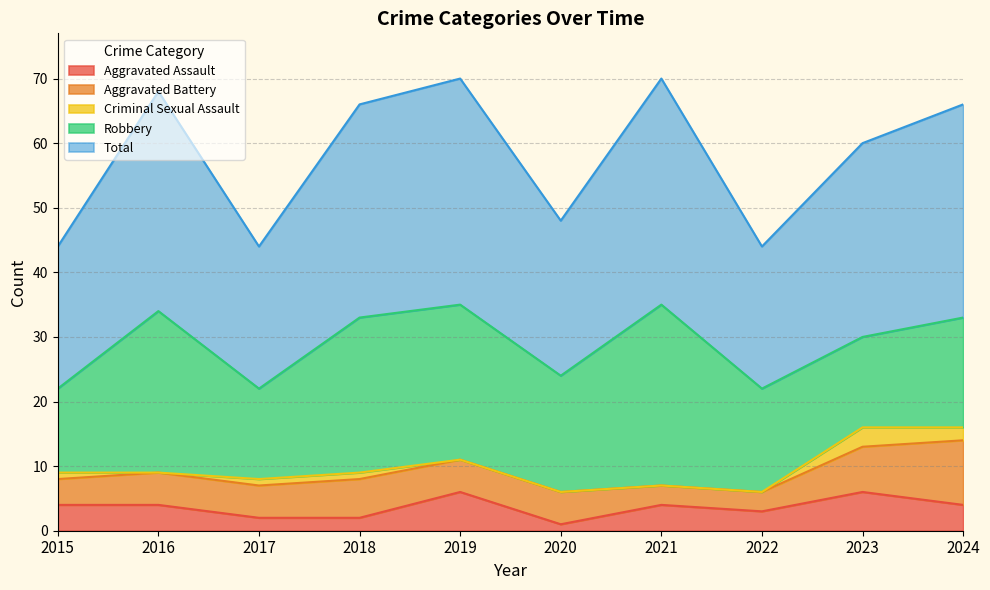

What is the value of the Robbery point at the 6th from the left?

18